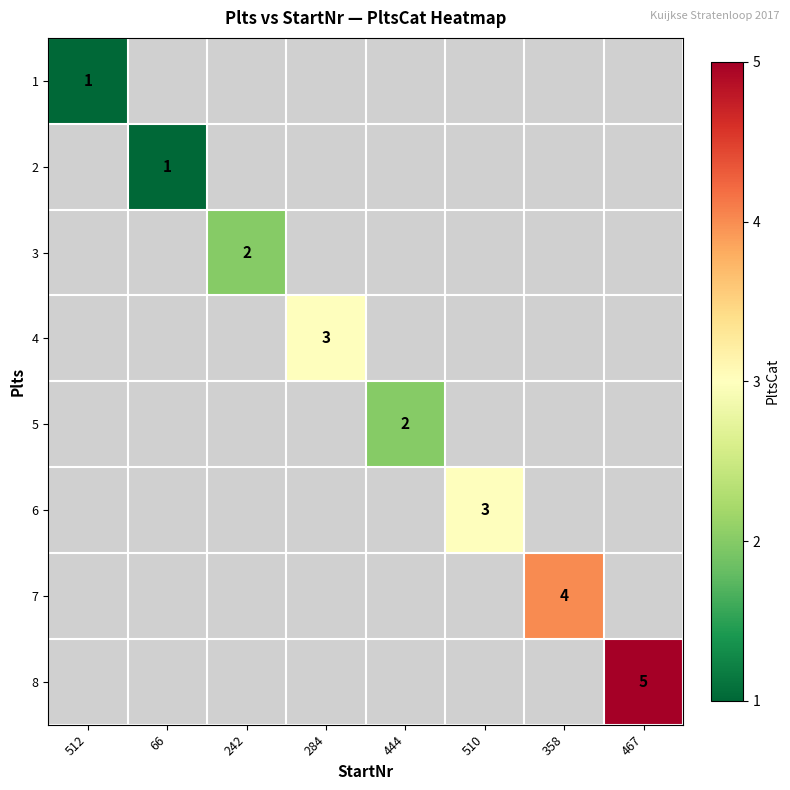

The 3 series shows 1 at 242. True or false?

False